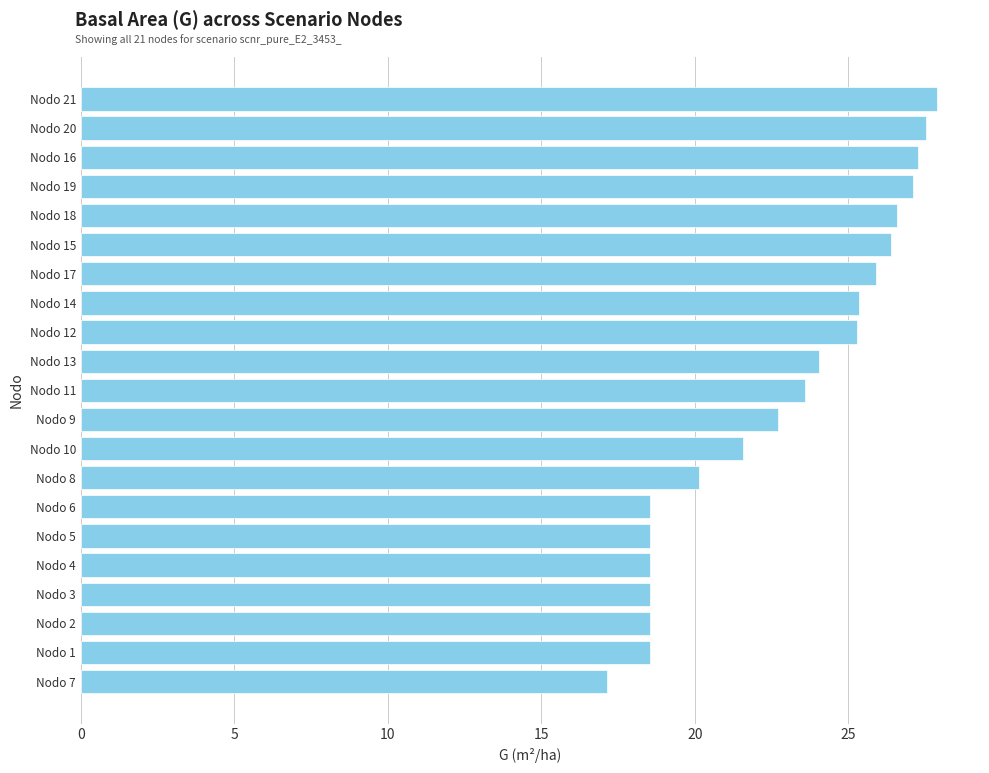

How many series are shown in this chart?

1